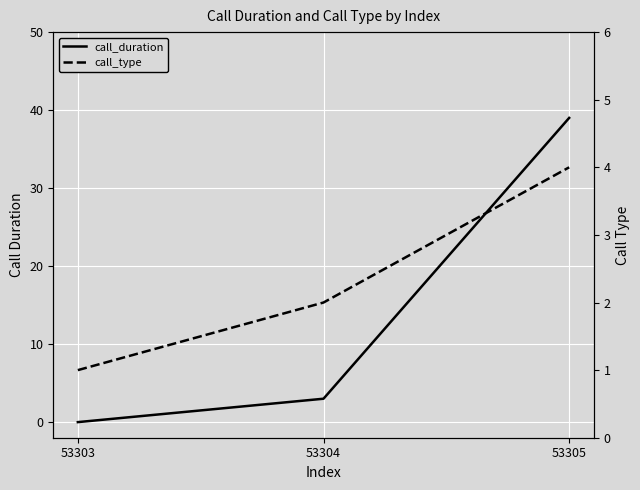

Reading left to right, what are all the values shown in this chart?

call_duration: 0	3	39
call_type: 1	2	4